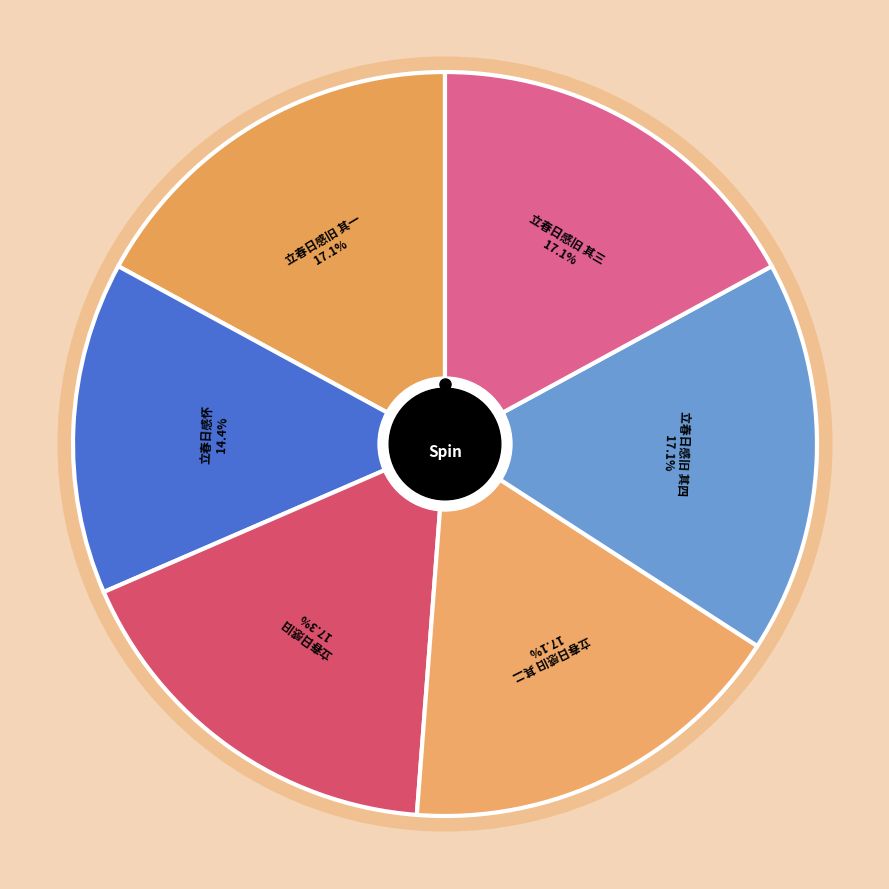

What is the smallest slice in the pie chart?

立春日感怀 (63151)